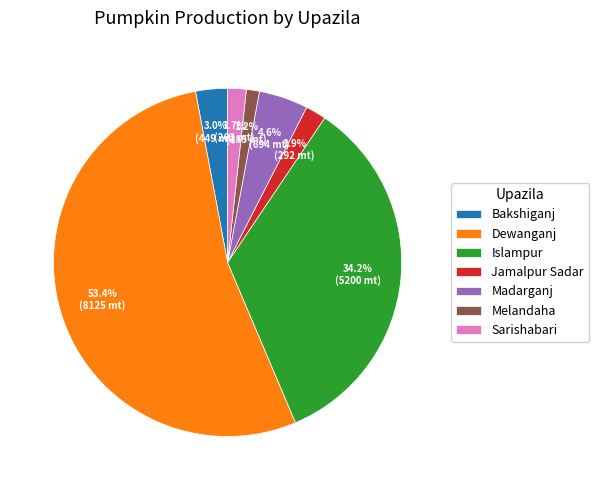

What is the smallest slice in the pie chart?

Melandaha